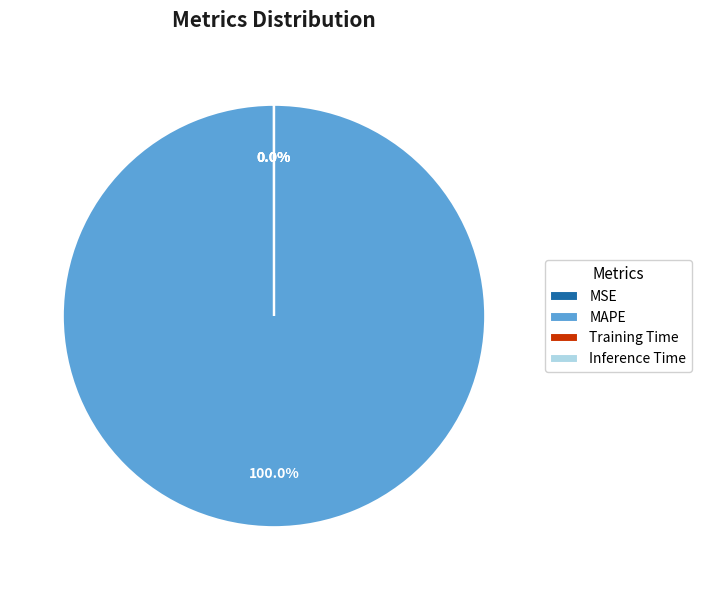

What is the majority slice?

MAPE